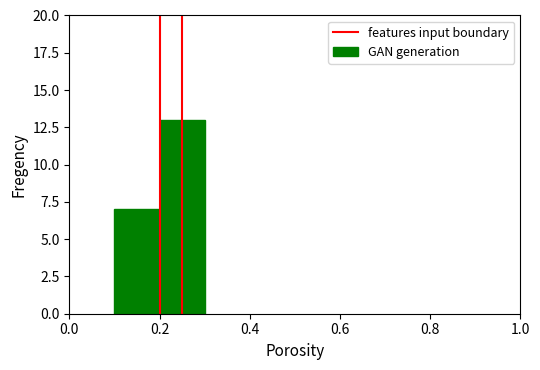

What is the value of the 2nd bar from the left?

13